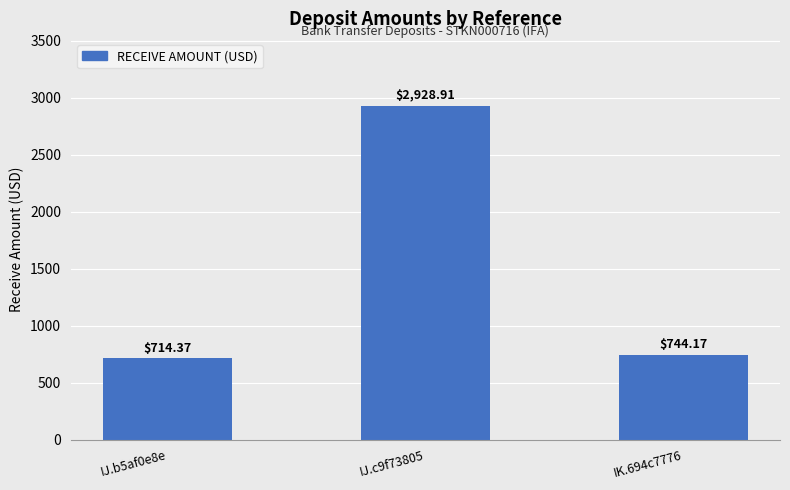

What is the change in value from IJ.c9f73805 to IK.694c7776?

-2184.7